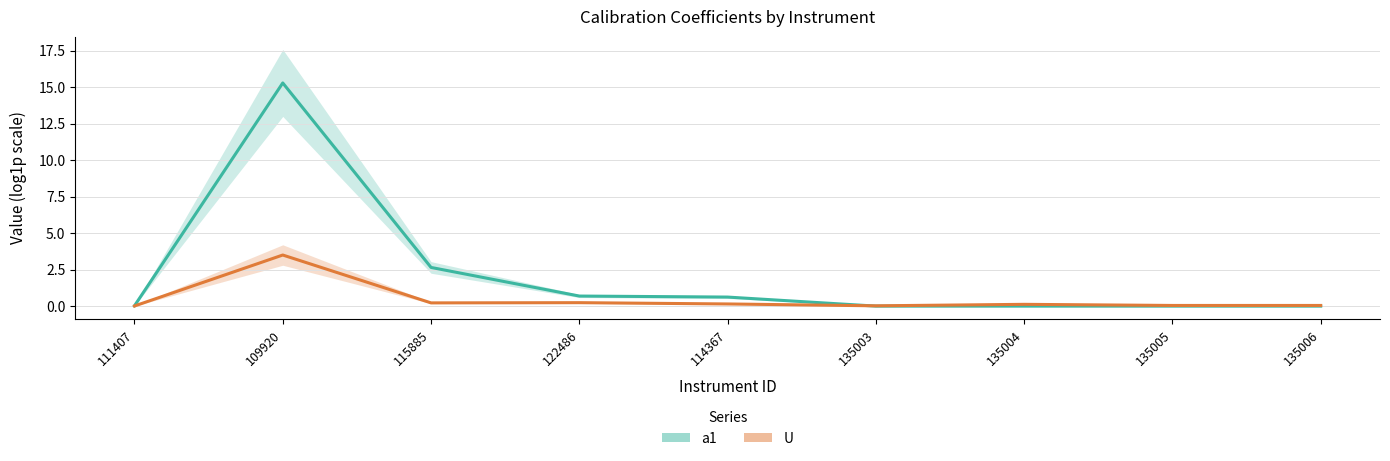

Which series has the largest total across all categories?

U